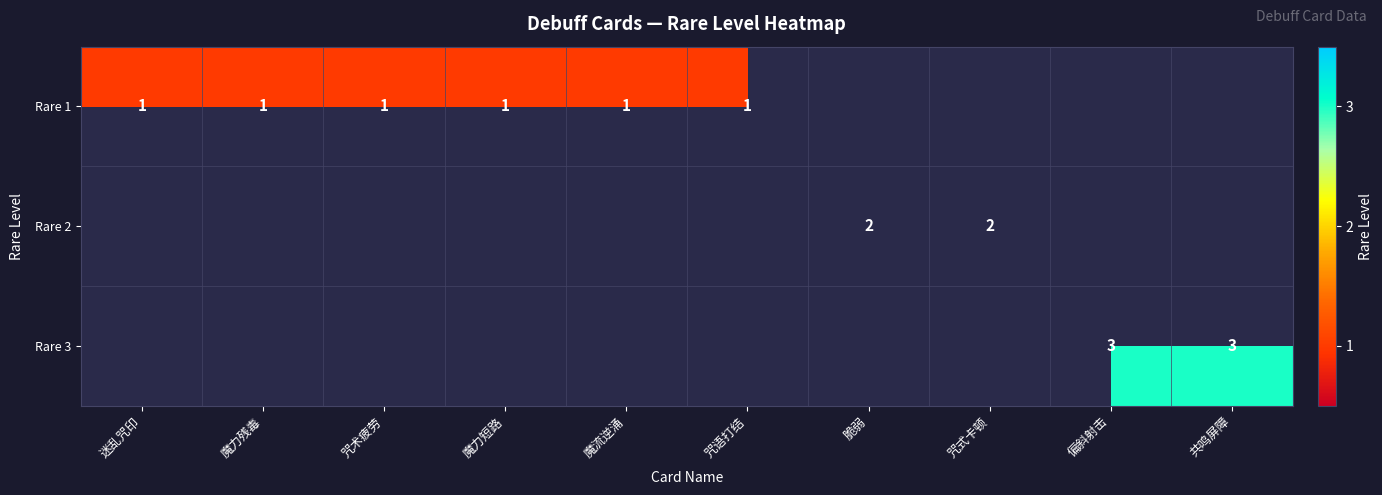

Is it true that Rare 2 equals 1 at 脆弱?

False